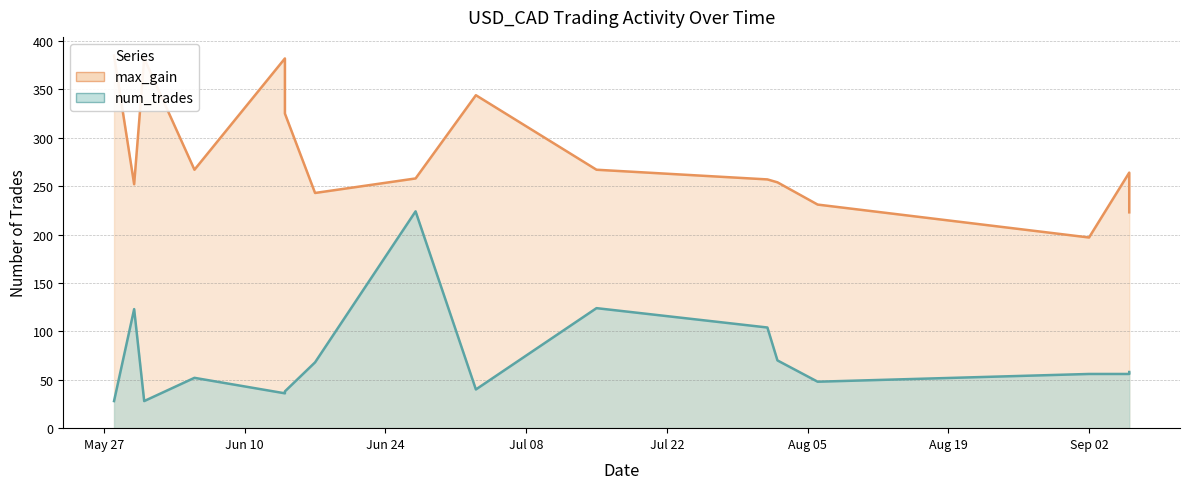

Does the chart have visible grid lines?

Yes